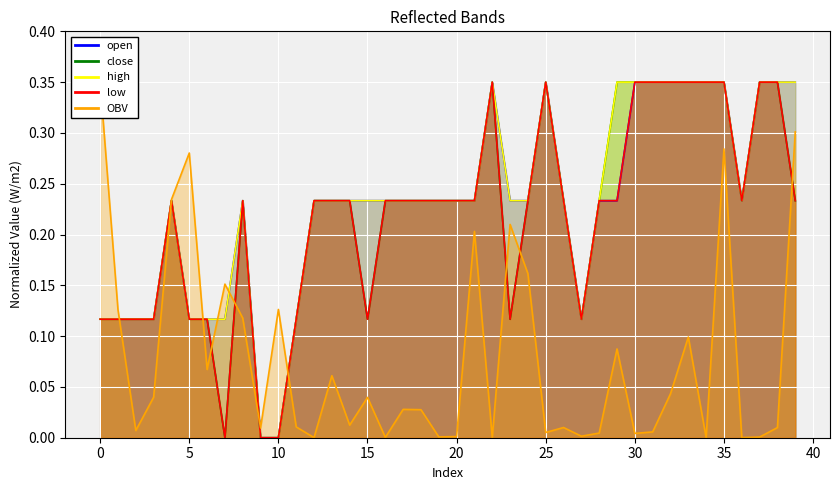

What is the difference between the maximum and minimum values in the close series?

0.3